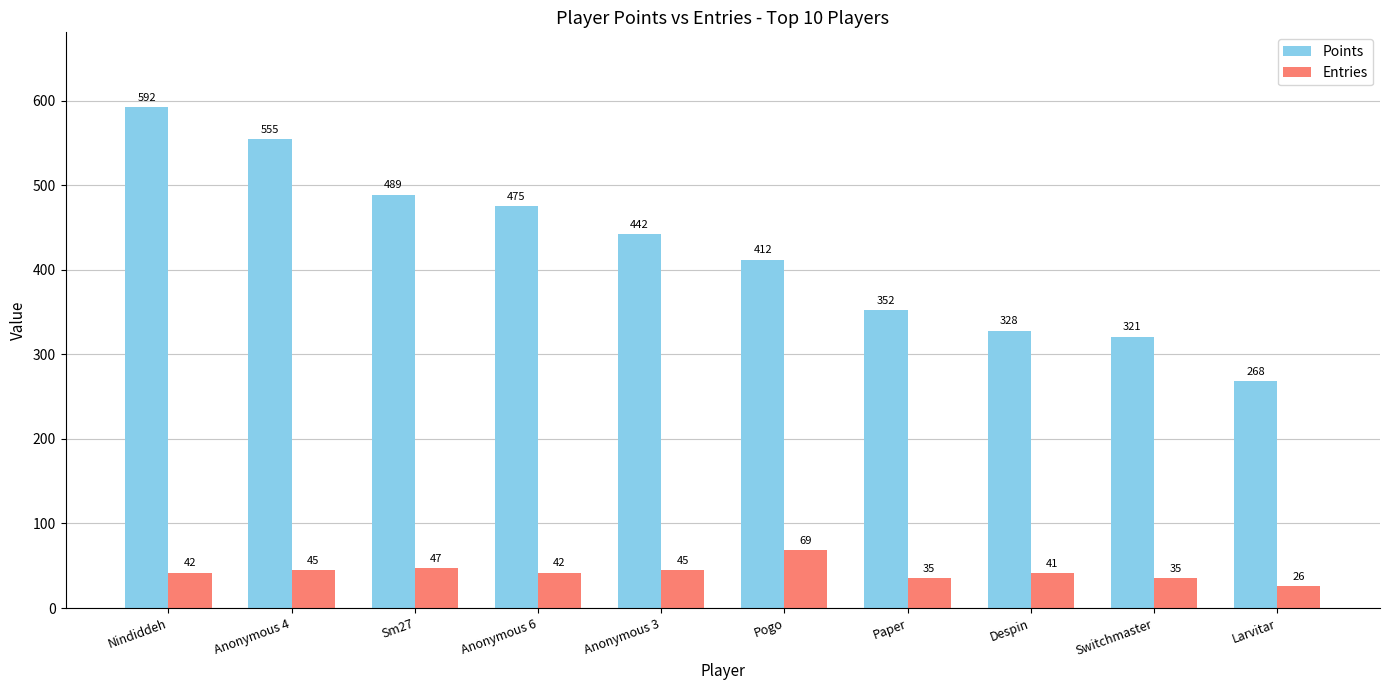

What is the value of the Points bar at the 3rd from the left?

489